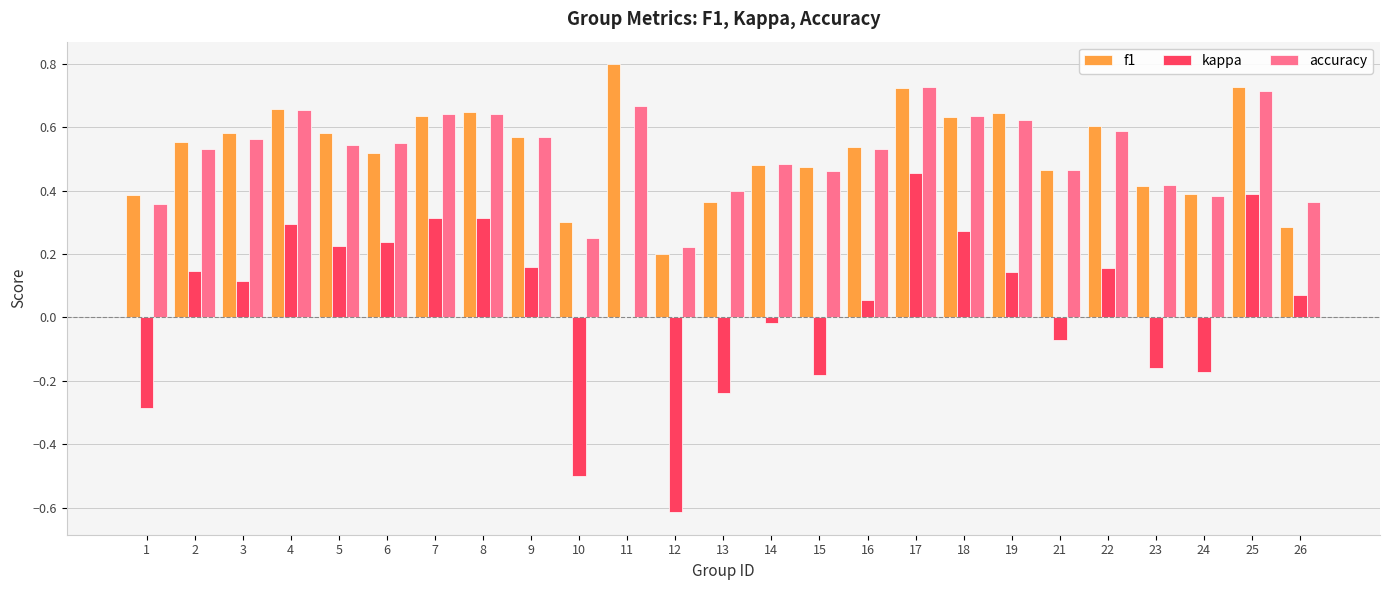

Are the bars grouped side by side (vs. stacked)?

Yes